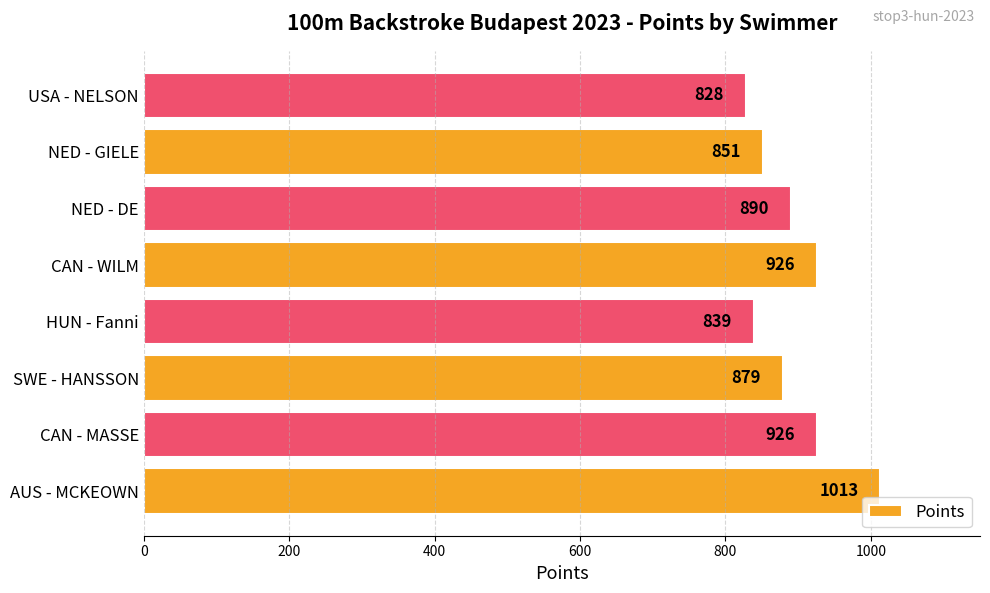

At which category does the chart reach its minimum across all series?

USA - NELSON